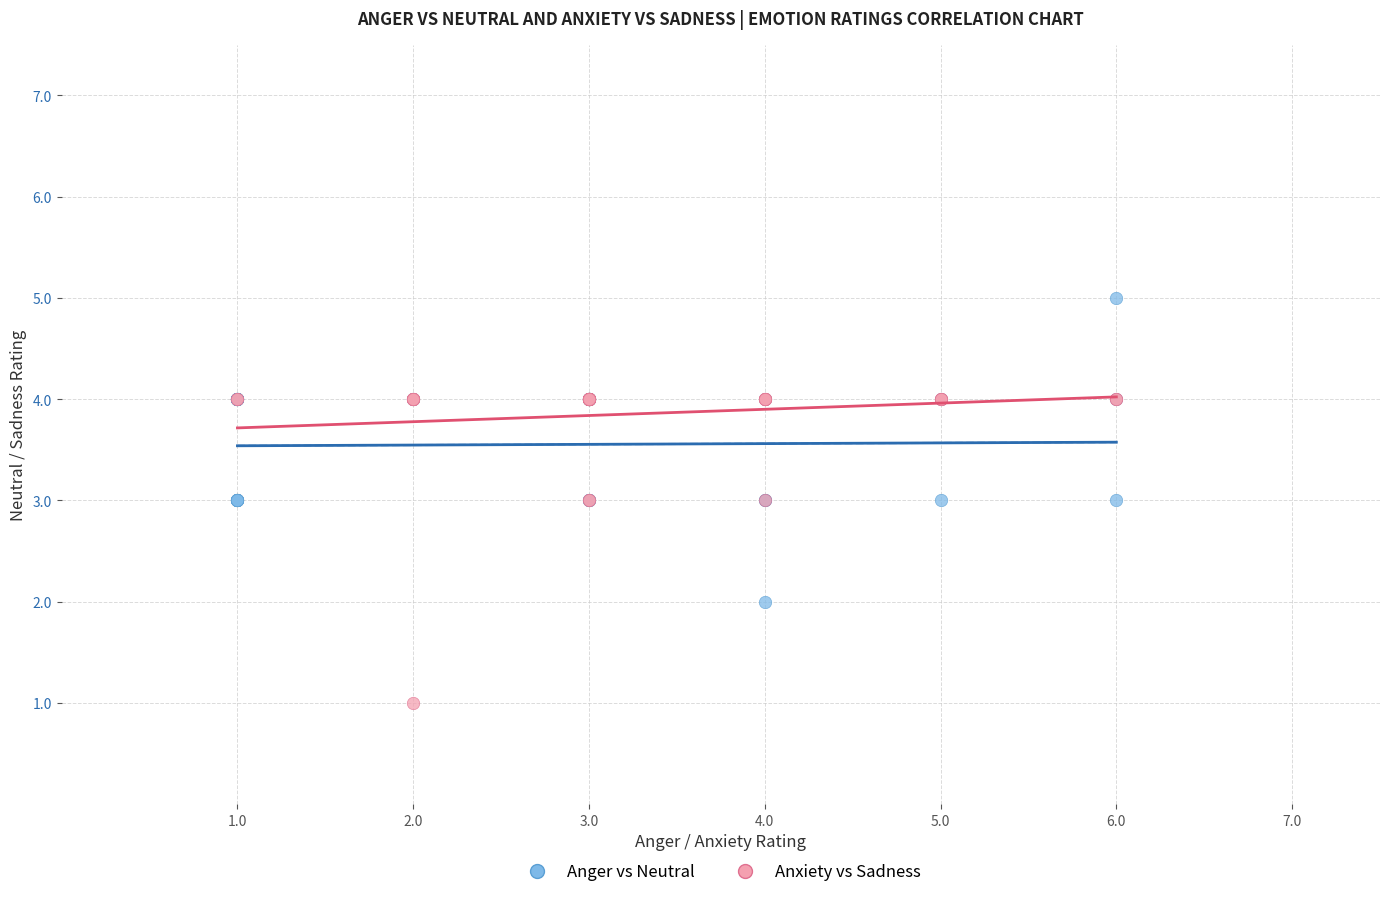

Which series contains the lowest Y value?

Anxiety vs Sadness